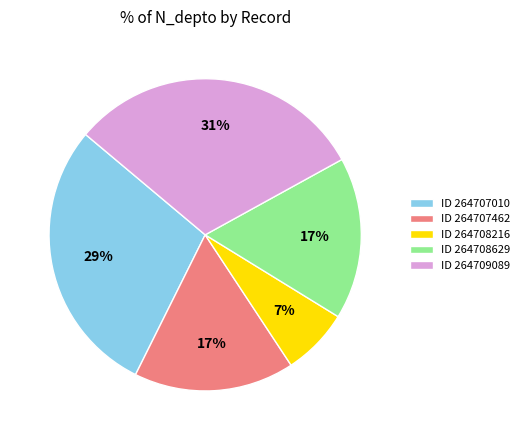

True or false: ID 264708216 accounts for 13% of the total.

False